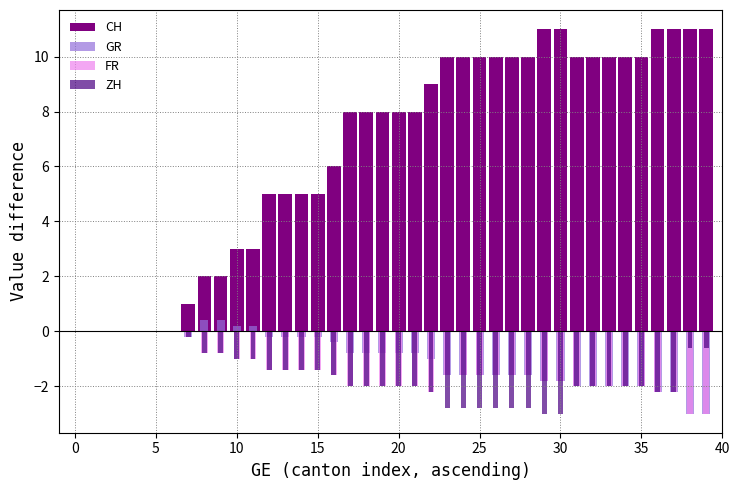

Is it true that CH equals 0.0 at 0?

True